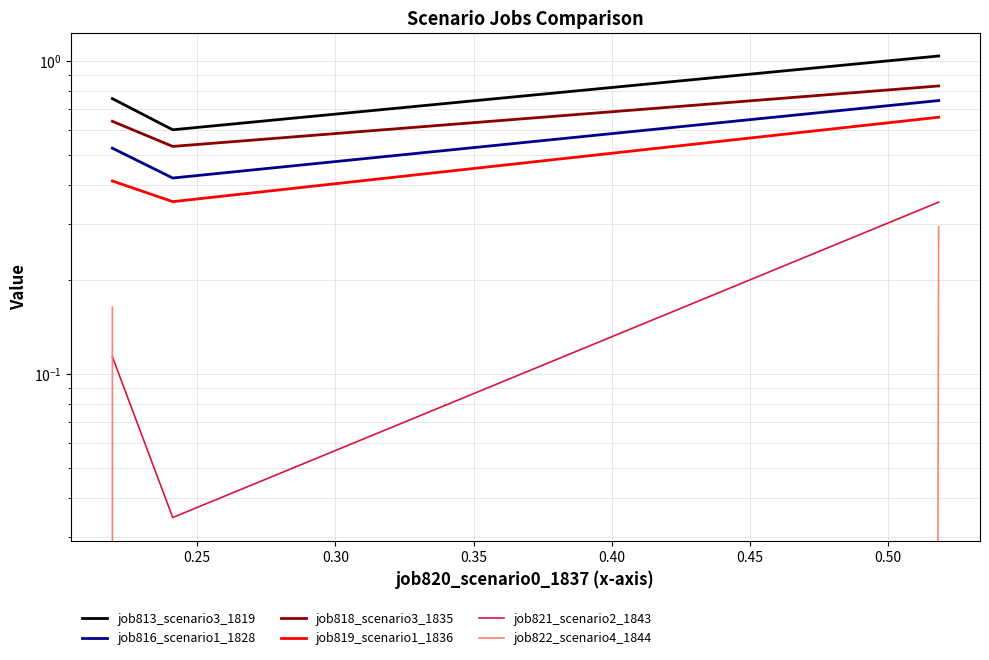

What is the average value of the job819_scenario1_1836 series?

0.5